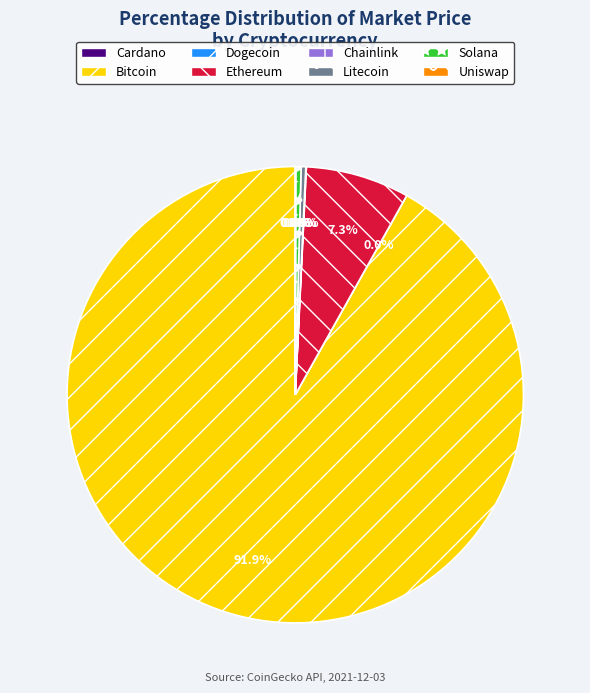

How much of the chart is everything except Solana?

99.6%